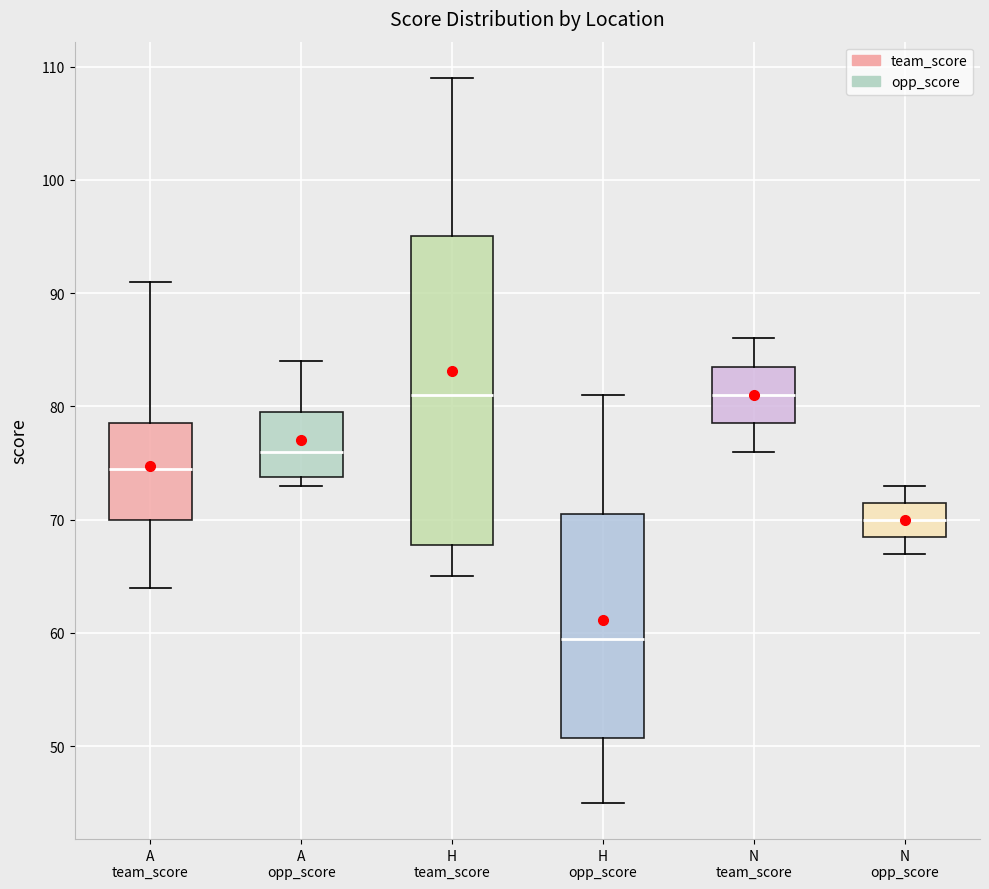

Where is the upper edge of the box for A opp_score on the y-axis? The values are not printed on the chart, so give them approximately, as read against the axis.

80